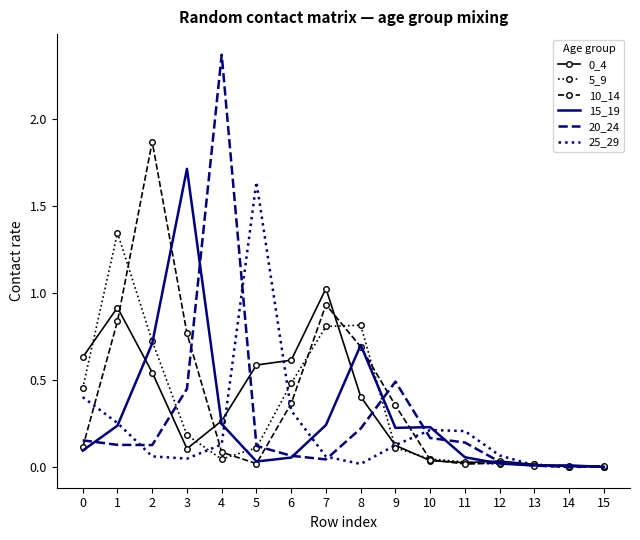

Which category has the highest value across all series?

4